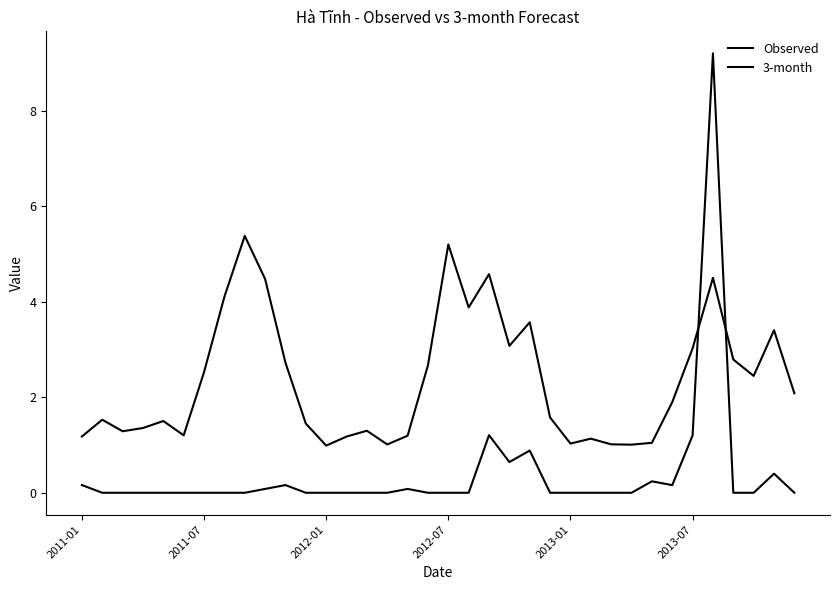

What is the average value of the 3-month series?

2.3